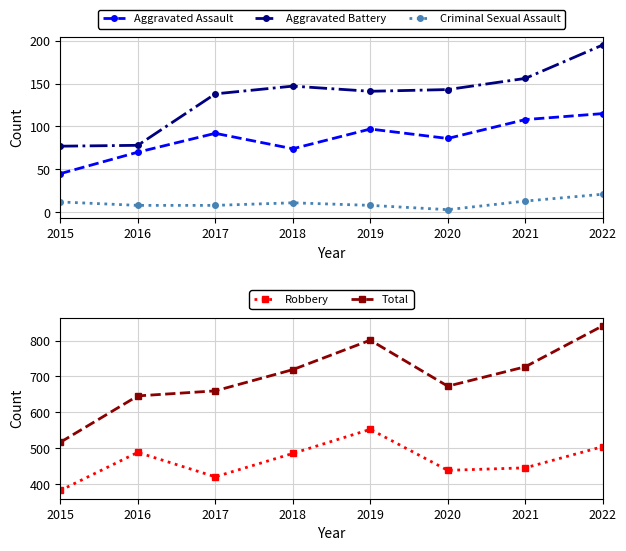

What is the value of the Robbery point at the 7th from the left?

446